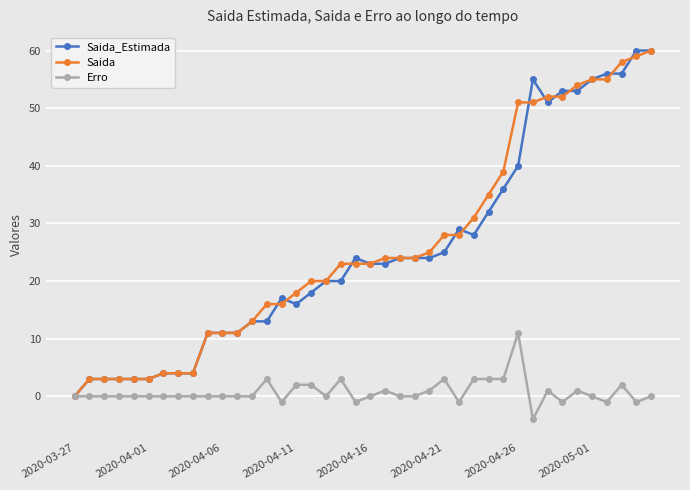

What is the maximum value for Saida_Estimada?

60